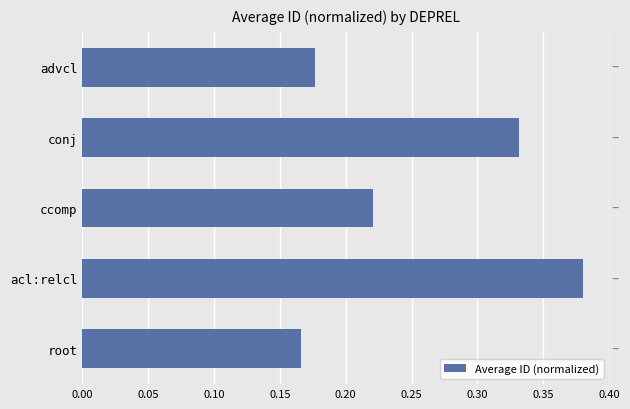

At which category does the chart reach its peak across all series?

acl:relcl